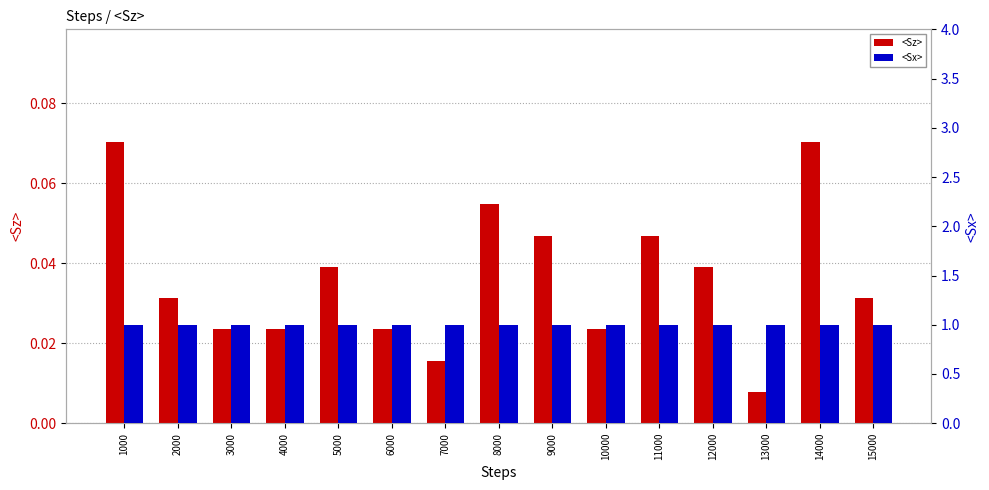

True or false: <Sz> has a value of 0.0 at 3000.

False